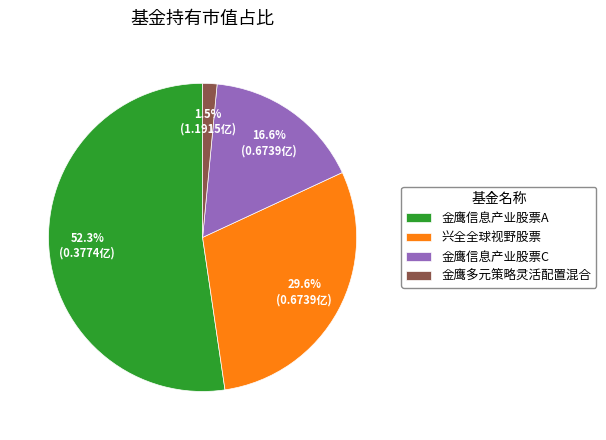

Which category accounts for the majority?

金鹰信息产业股票A